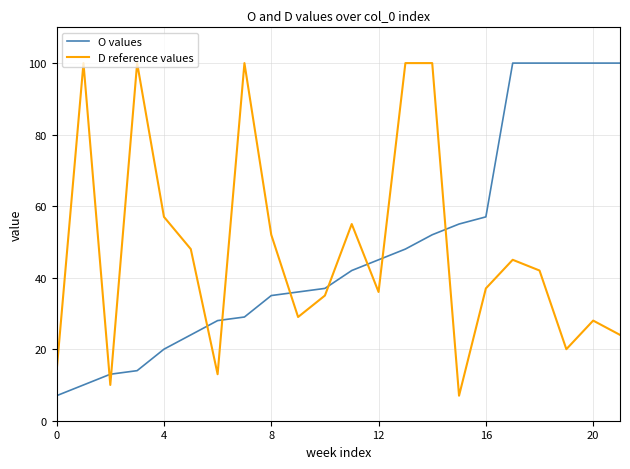

What is the smallest value displayed?

7